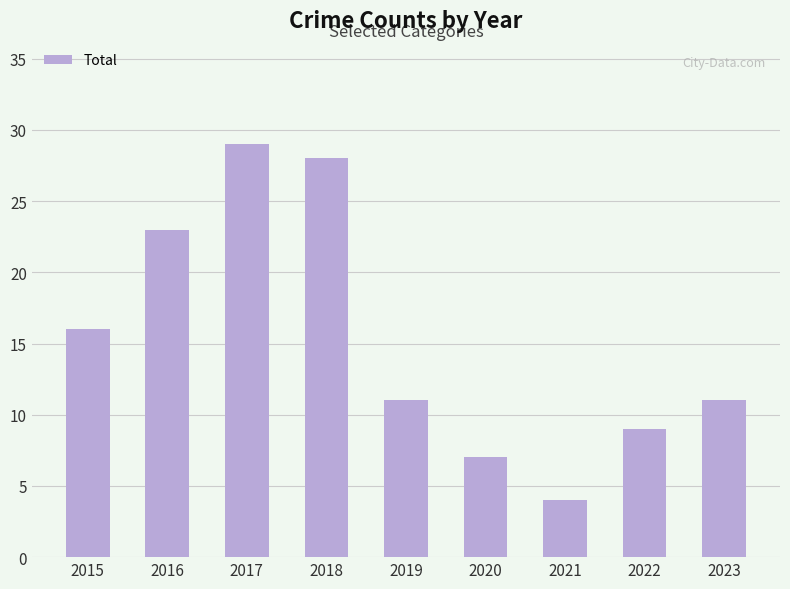

What is the ratio of the value at 2015 to the value at 2019?

1.5